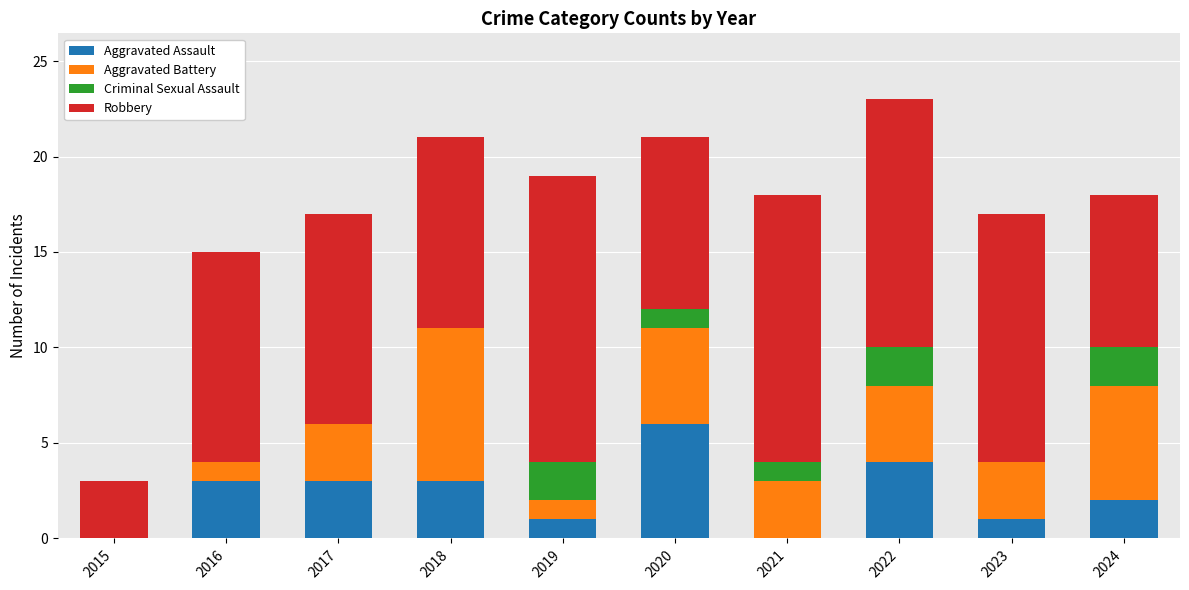

What is the highest value of the Aggravated Assault series?

6